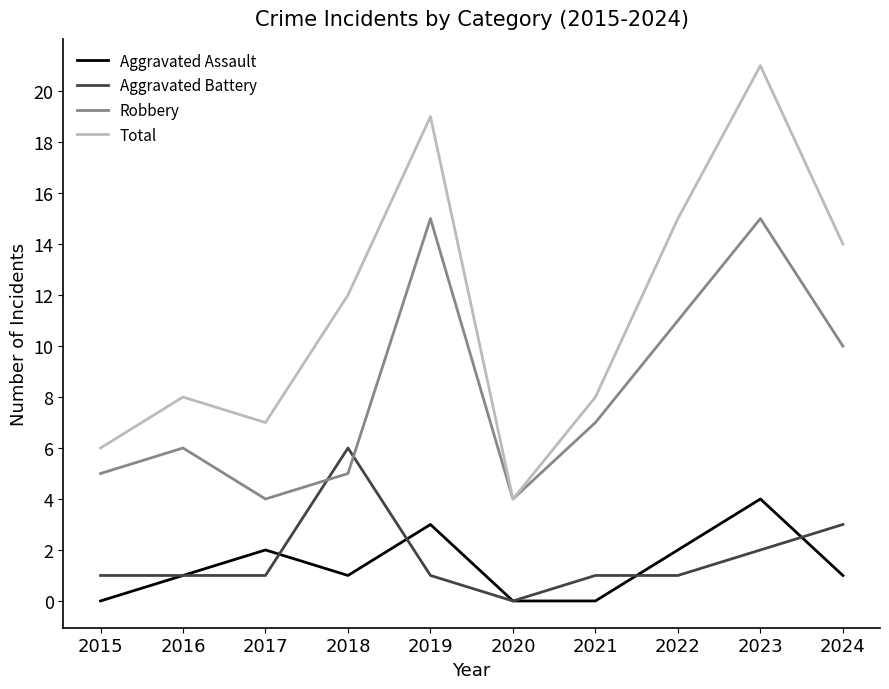

Rank the series by their maximum value, from lowest to highest.

Aggravated Assault, Aggravated Battery, Robbery, Total